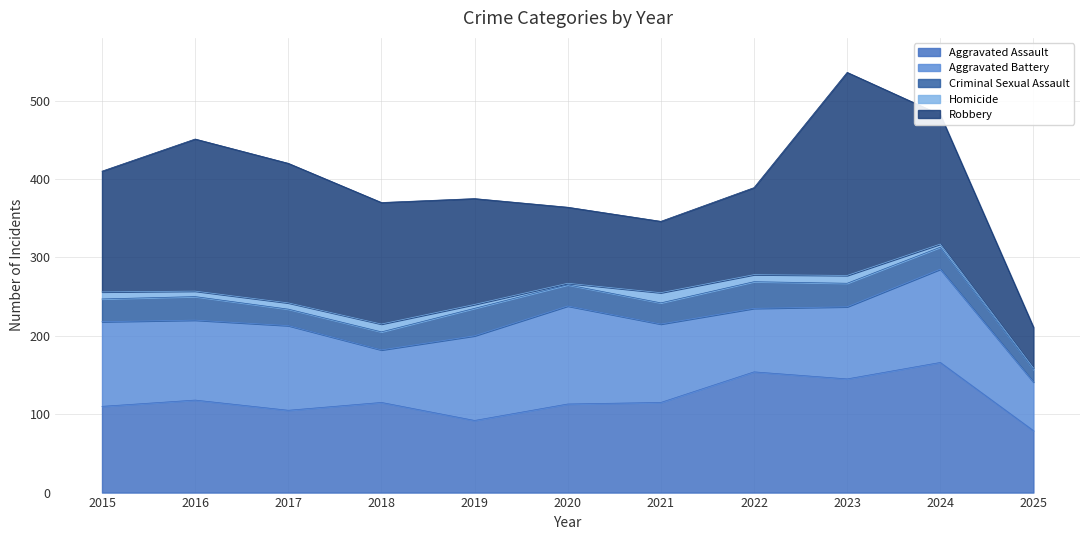

Reading left to right, transcribe all the data shown in this chart.

Aggravated Assault: 2015=110	2016=118	2017=105	2018=115	2019=92	2020=113	2021=115	2022=154	2023=145	2024=166	2025=79
Aggravated Battery: 2015=108	2016=102	2017=108	2018=67	2019=108	2020=125	2021=100	2022=81	2023=92	2024=119	2025=62
Criminal Sexual Assault: 2015=29	2016=30	2017=21	2018=23	2019=35	2020=27	2021=27	2022=34	2023=30	2024=28	2025=16
Homicide: 2015=9	2016=7	2017=8	2018=10	2019=5	2020=2	2021=13	2022=9	2023=10	2024=4	2025=2
Robbery: 2015=154	2016=194	2017=178	2018=155	2019=135	2020=97	2021=91	2022=111	2023=259	2024=165	2025=52